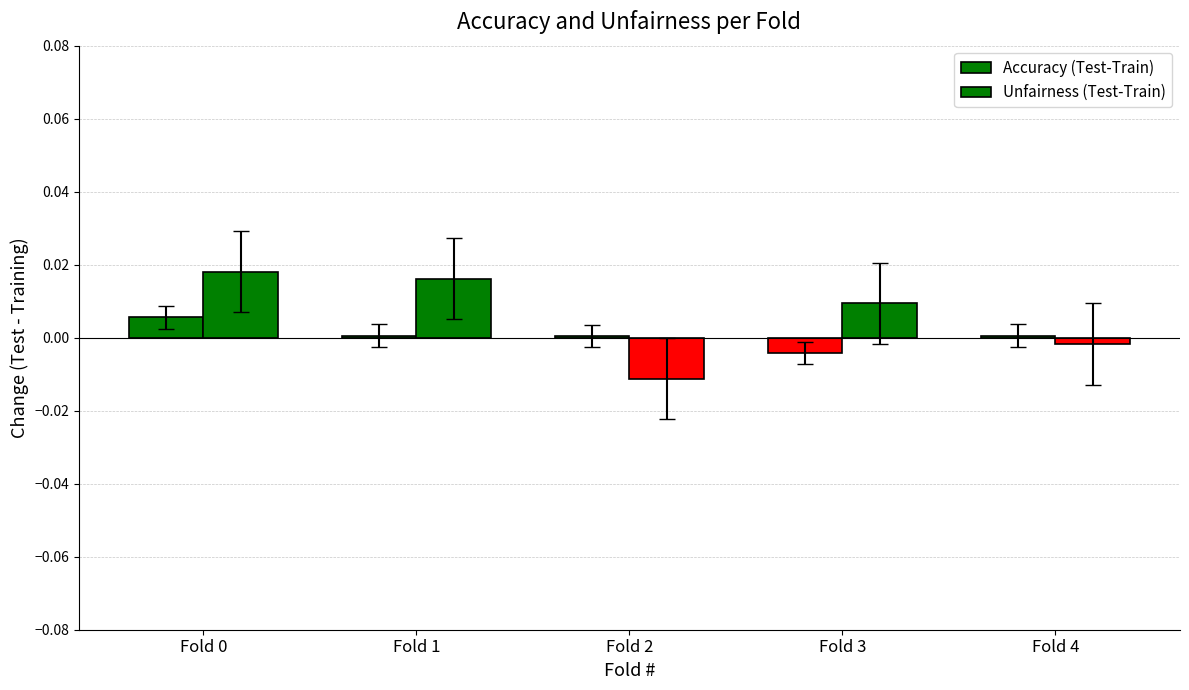

Does the chart contain any negative values?

Yes